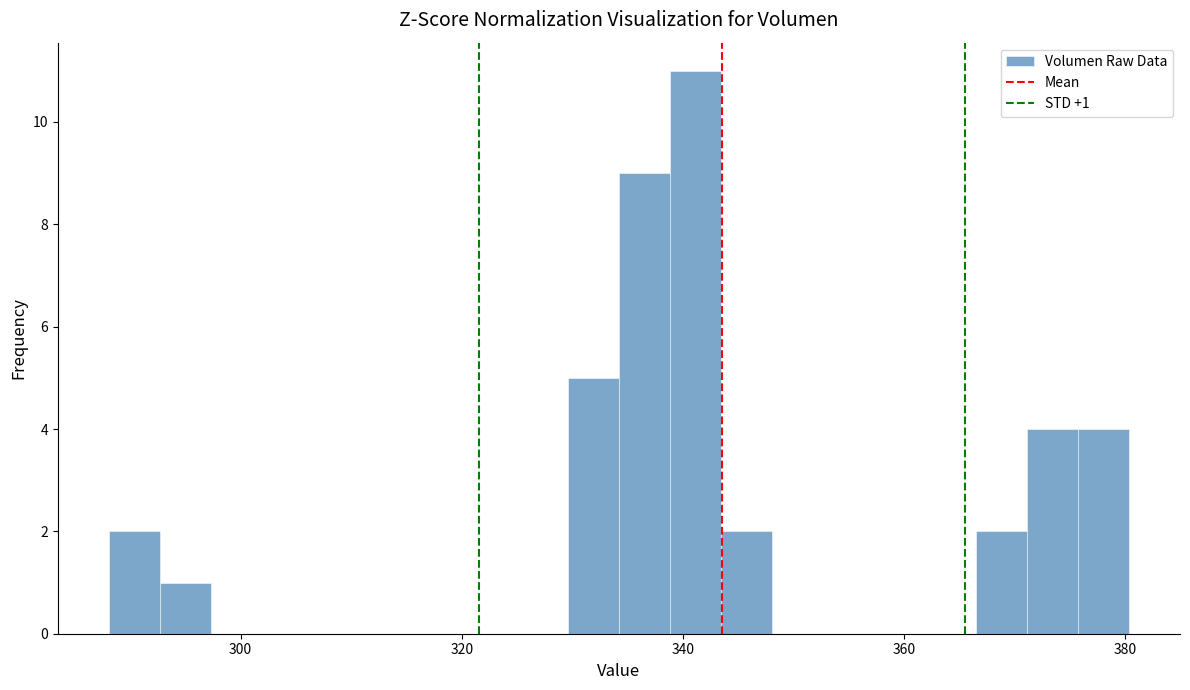

Read against the x-axis, roughly where is the centre of the tallest bar?

342